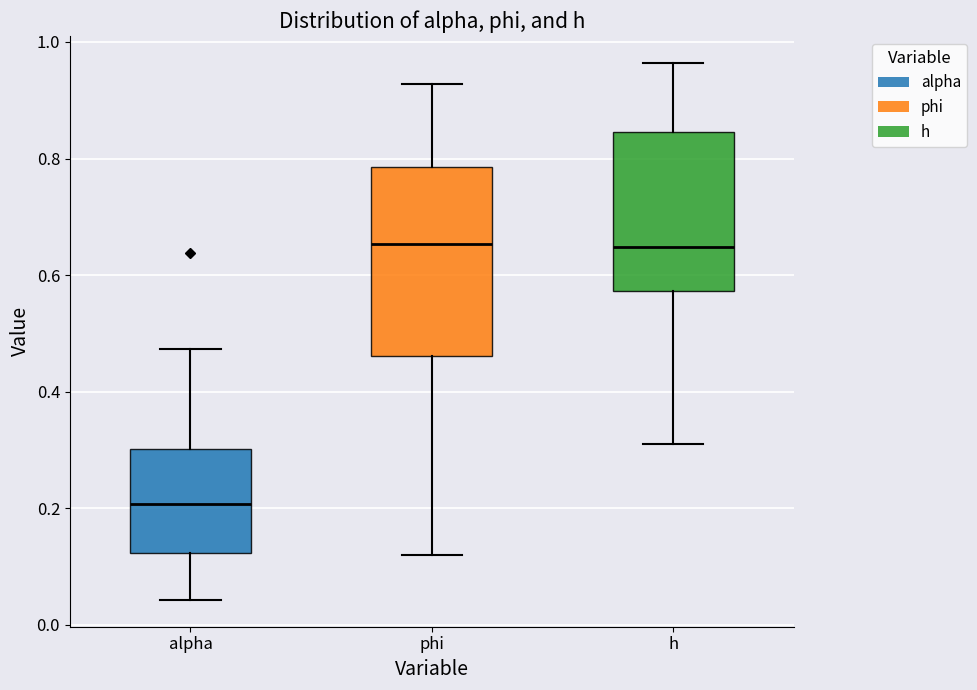

Where does the lower whisker of the box for alpha end on the y-axis? The values are not printed on the chart, so give them approximately, as read against the axis.

0.04